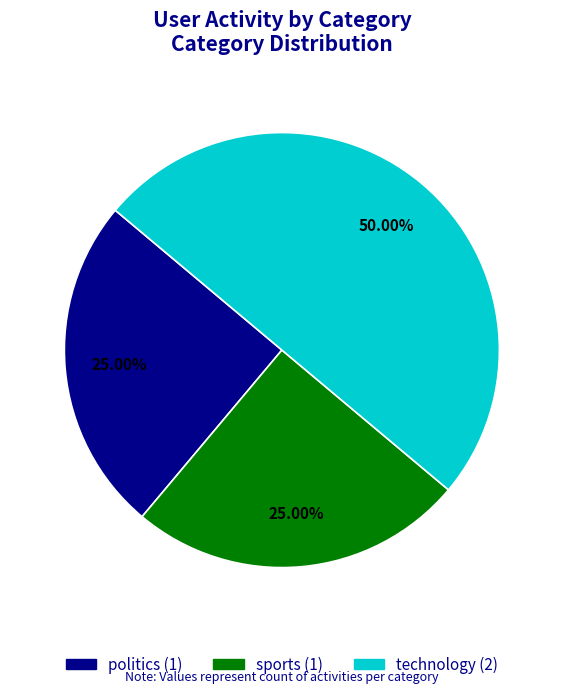

What is the ratio of the value at politics to the value at sports?

1.0